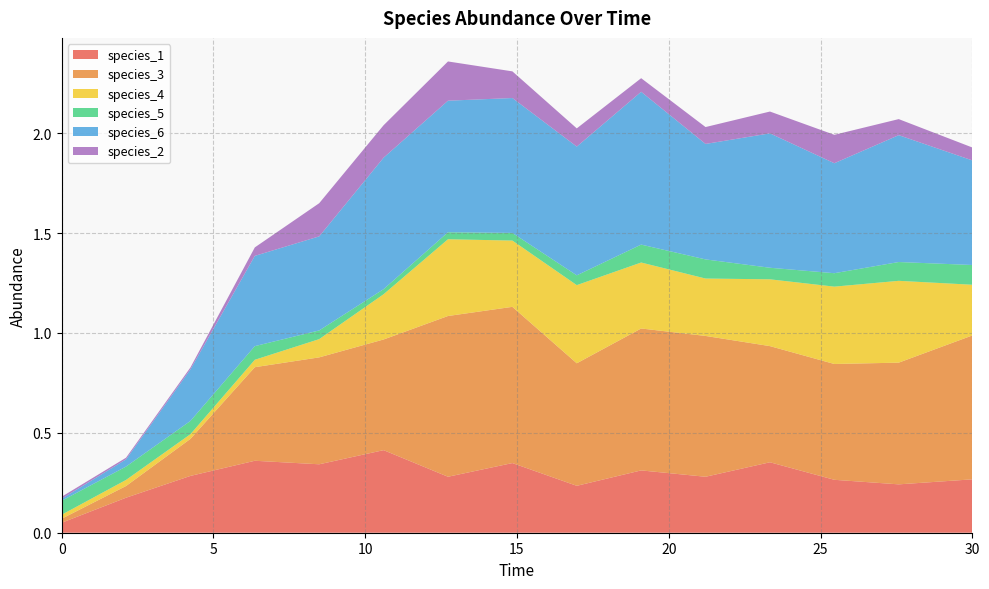

Reading right to left, extract all data points from this chart.

species_1: 0.3	0.2	0.3	0.4	0.3	0.3	0.2	0.3	0.3	0.4	0.3	0.4	0.3	0.2	0.1
species_3: 0.7	0.6	0.6	0.6	0.7	0.7	0.6	0.8	0.8	0.6	0.5	0.5	0.2	0.1	0.0
species_4: 0.3	0.4	0.4	0.3	0.3	0.3	0.4	0.3	0.4	0.2	0.1	0.0	0.0	0.0	0.0
species_5: 0.1	0.1	0.1	0.1	0.1	0.1	0.0	0.0	0.0	0.0	0.0	0.1	0.1	0.1	0.1
species_6: 0.5	0.6	0.6	0.7	0.6	0.8	0.6	0.7	0.7	0.7	0.5	0.5	0.3	0.0	0.0
species_2: 0.1	0.1	0.1	0.1	0.1	0.1	0.1	0.1	0.2	0.2	0.2	0.0	0.0	0.0	0.0